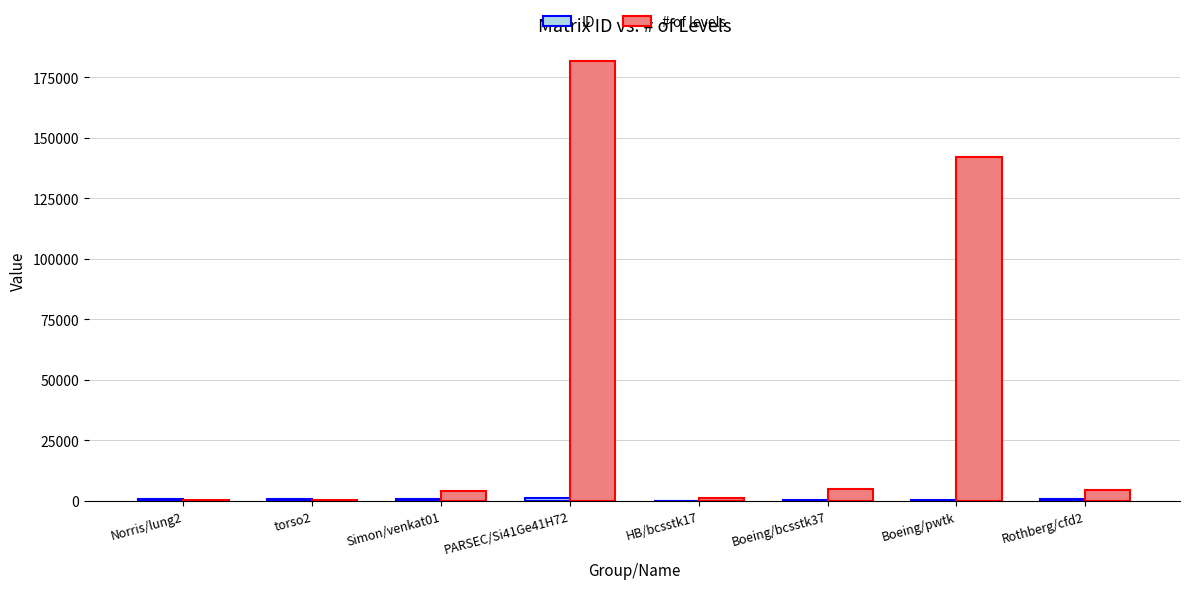

At which category is the sum across all series the highest?

PARSEC/Si41Ge41H72